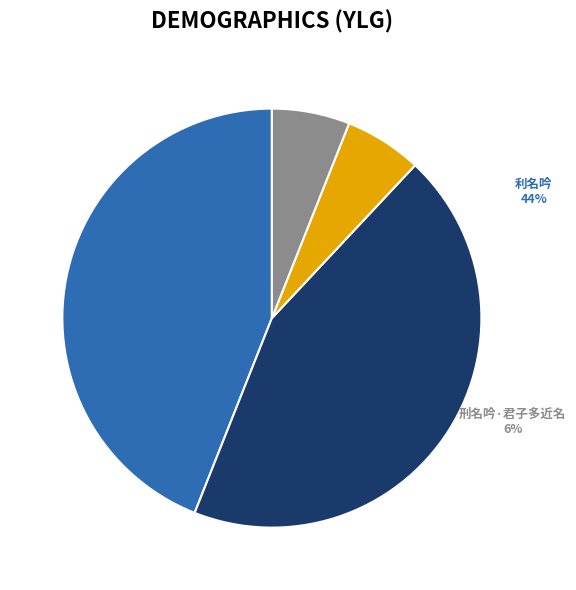

How many slices are in this pie chart?

4